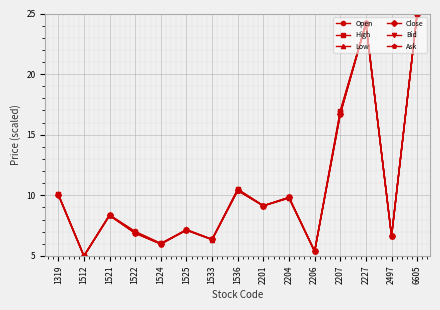

How many interior local peaks does the Ask series have?

5